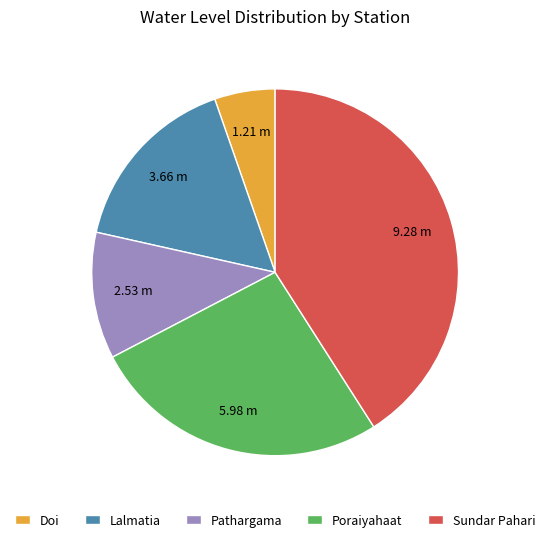

Between Poraiyahaat and Pathargama, which is larger?

Poraiyahaat